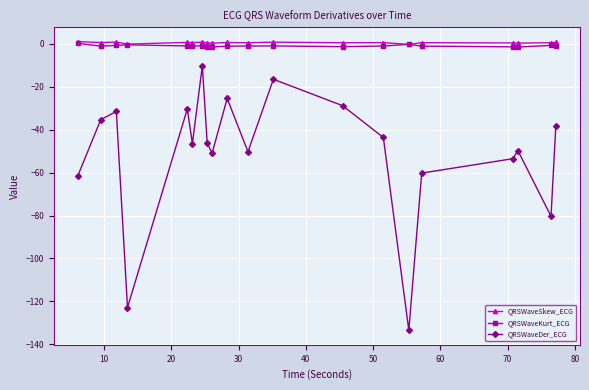

What is the smallest value displayed?

-133.5